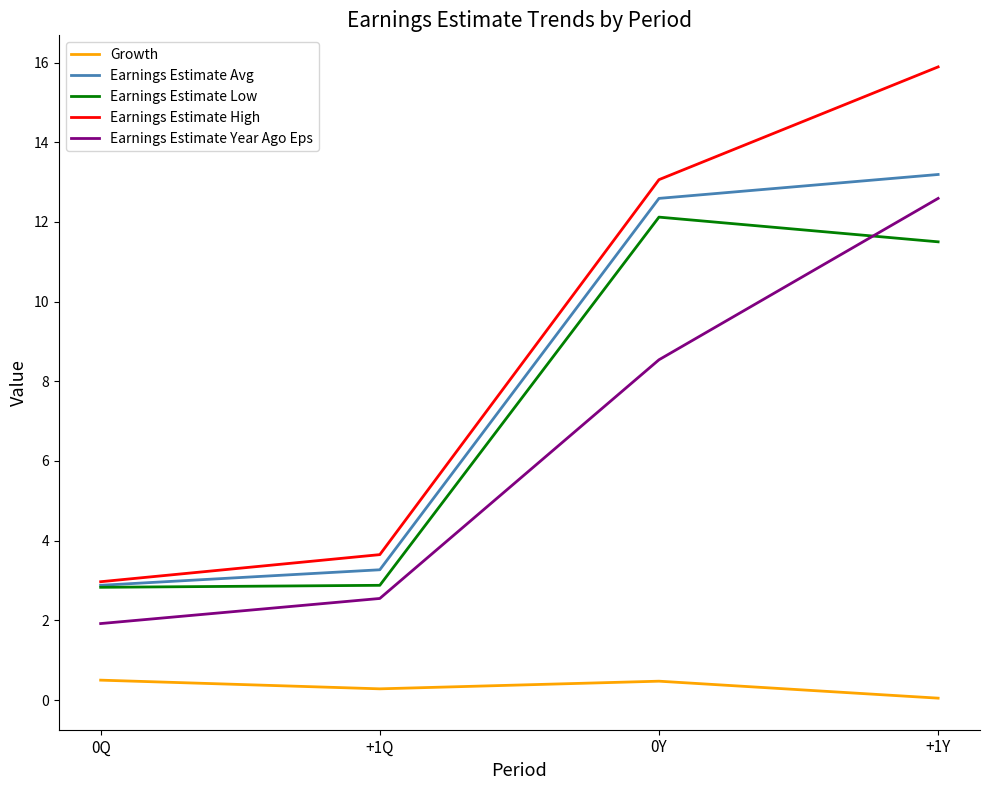

Which series changed the most between 0Q and +1Y?

Earnings Estimate High